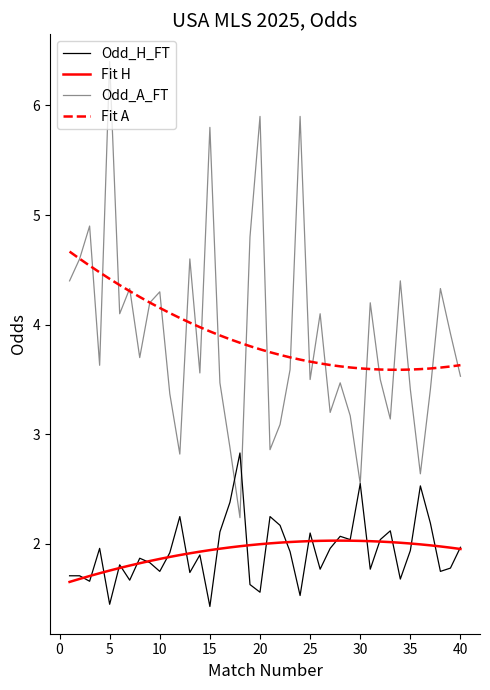

How many lines are shown in the chart?

4